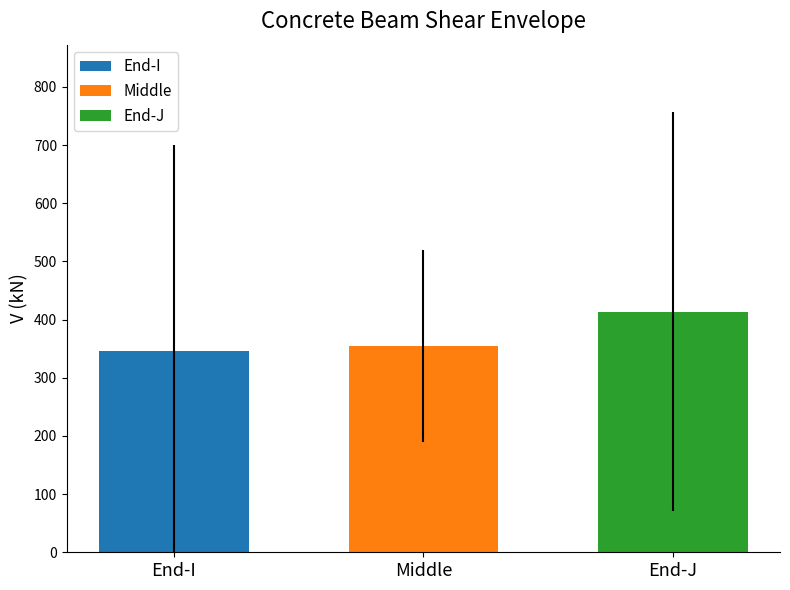

What is the average value?

371.6